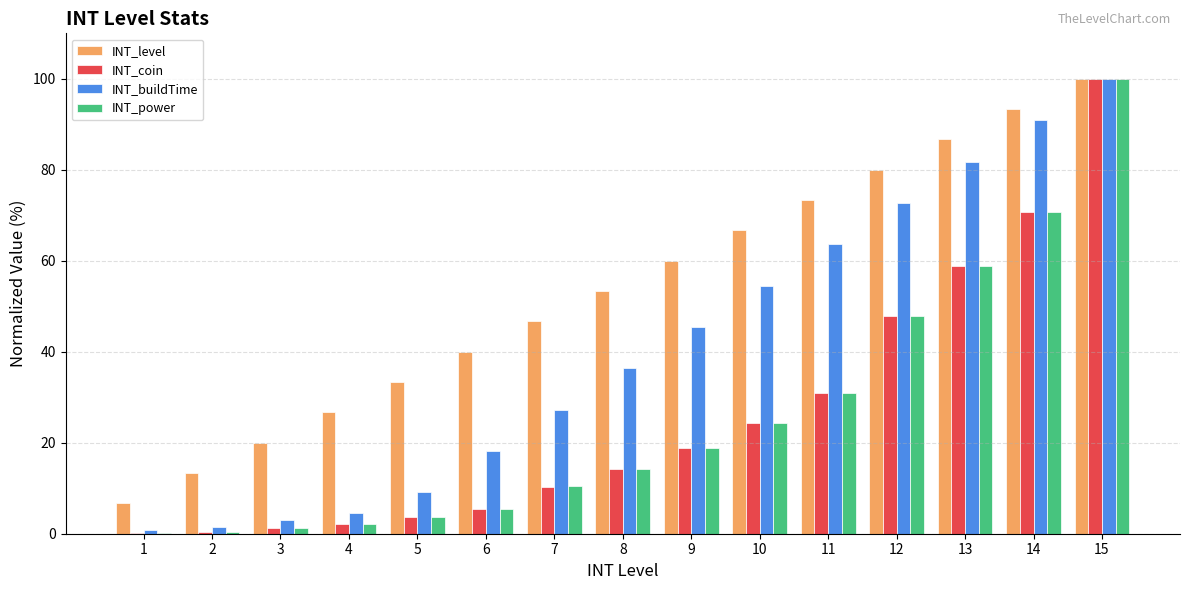

Which series changed the most between 1 and 14?

INT_buildTime